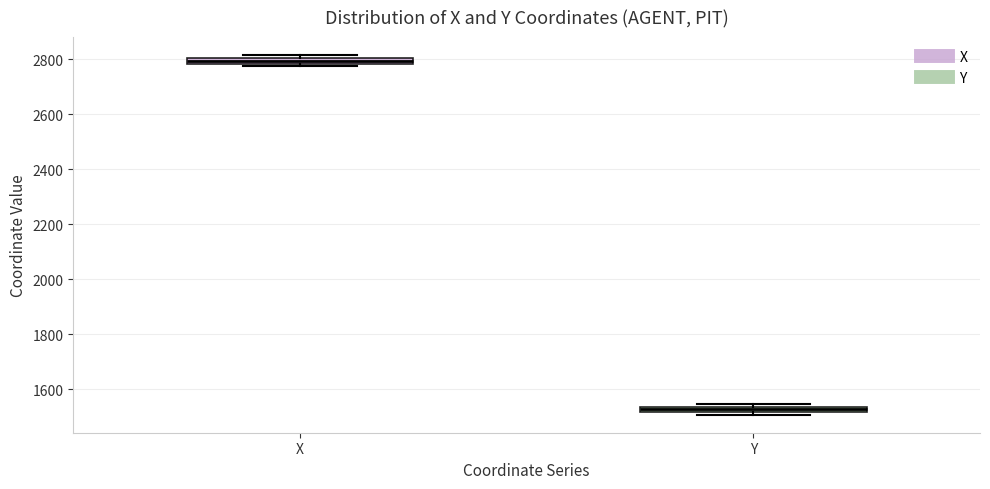

Where is the upper edge of the box for Y on the y-axis? The values are not printed on the chart, so give them approximately, as read against the axis.

1540